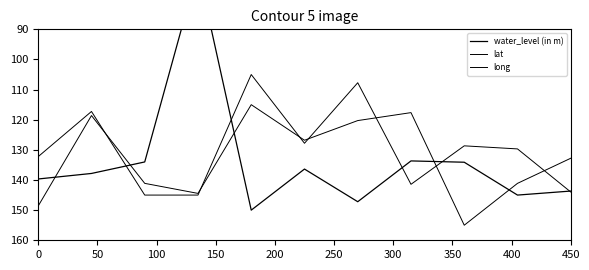

Rank the series by their maximum value, from highest to lowest.

lat, water_level (in m), long